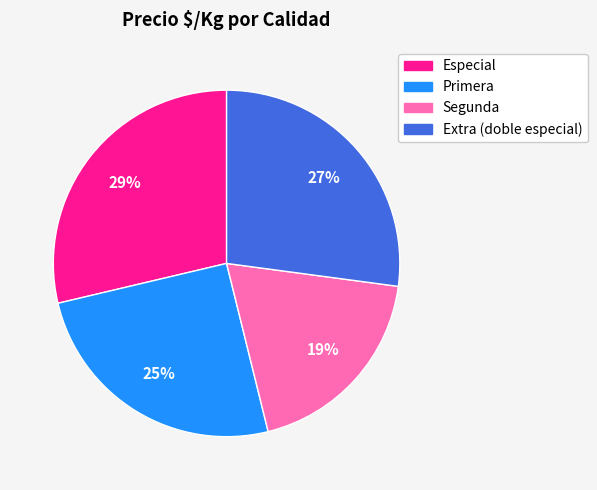

What is the ratio of the value at Primera to the value at Especial?

0.9